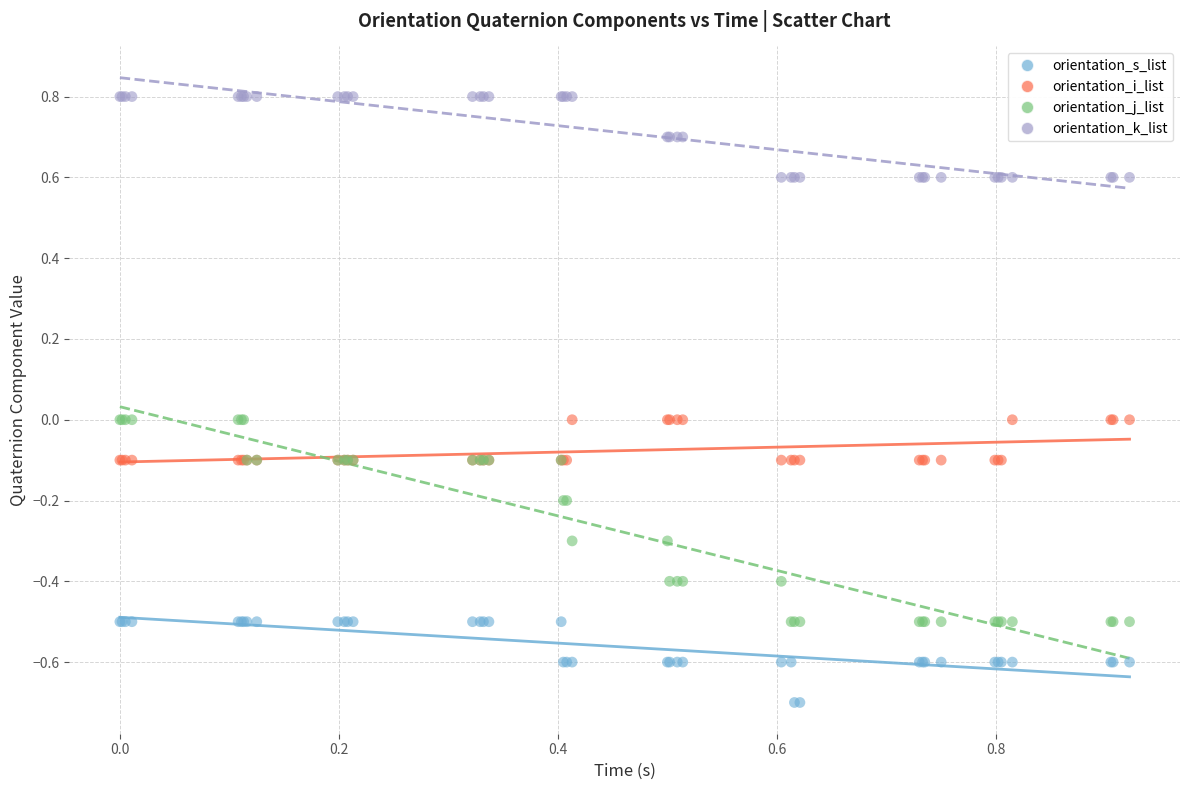

What is the X range (max minus min) for the scatter plot?

0.9